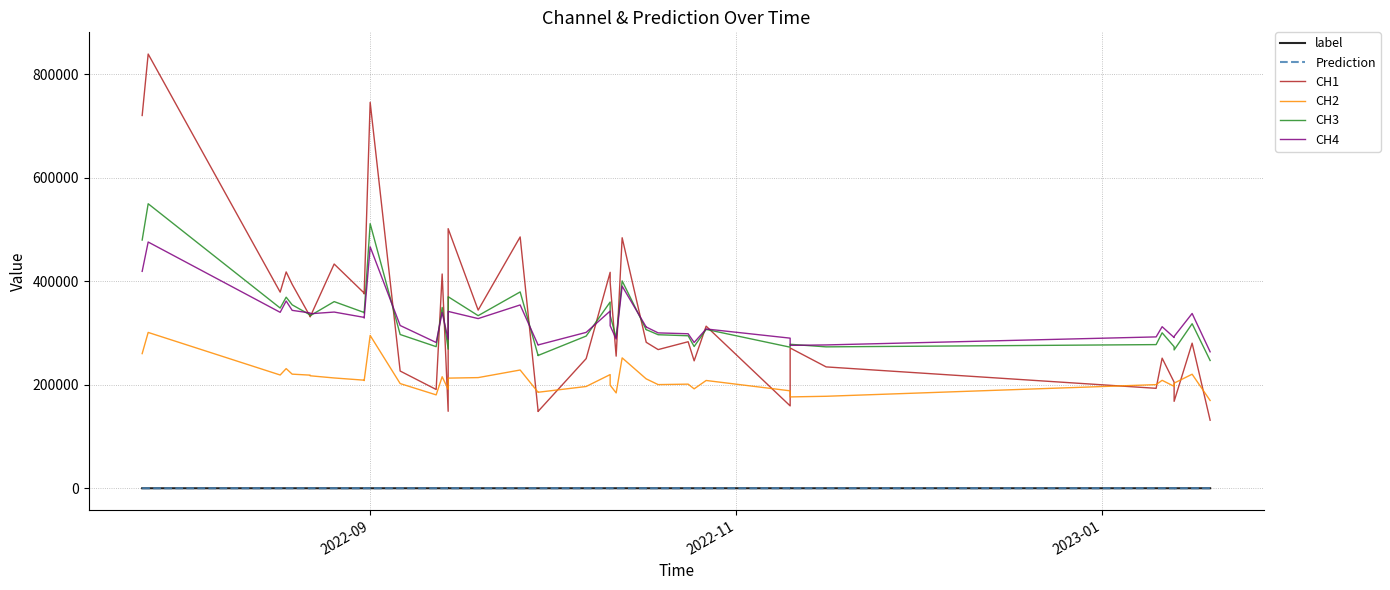

How many times do CH1 and CH3 cross each other?

13